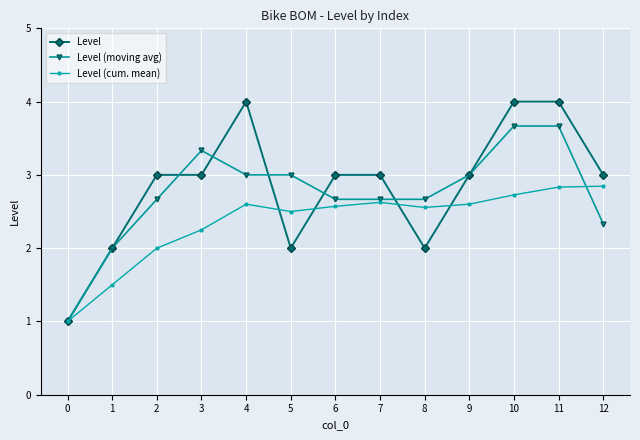

What is the total value across all series at 4?

9.6